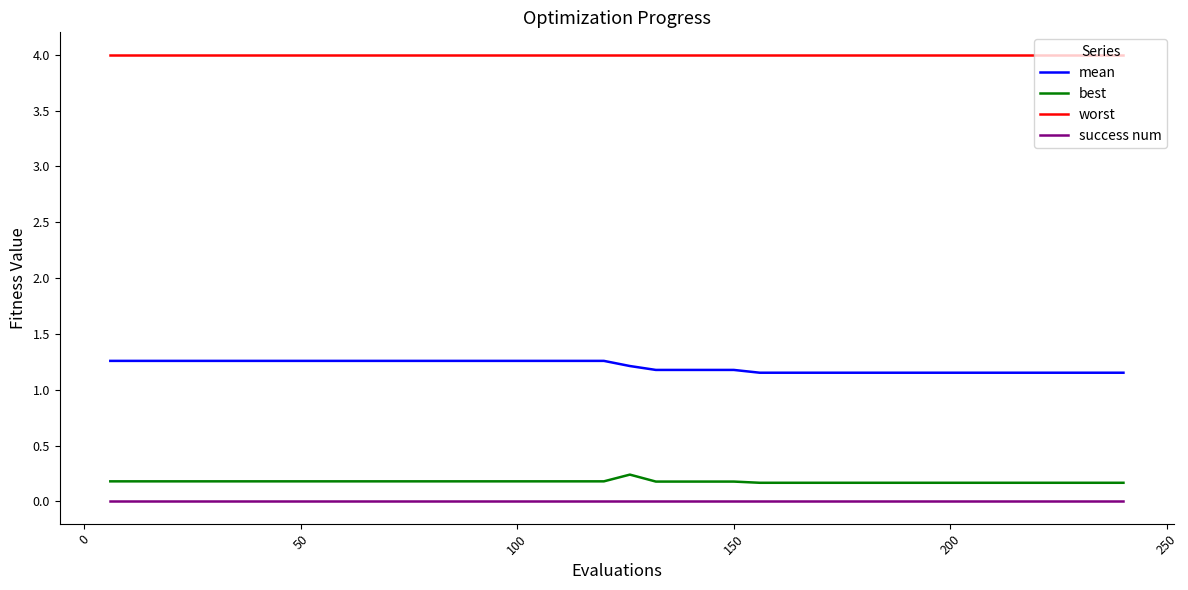

Which series has the widest spread of values?

mean